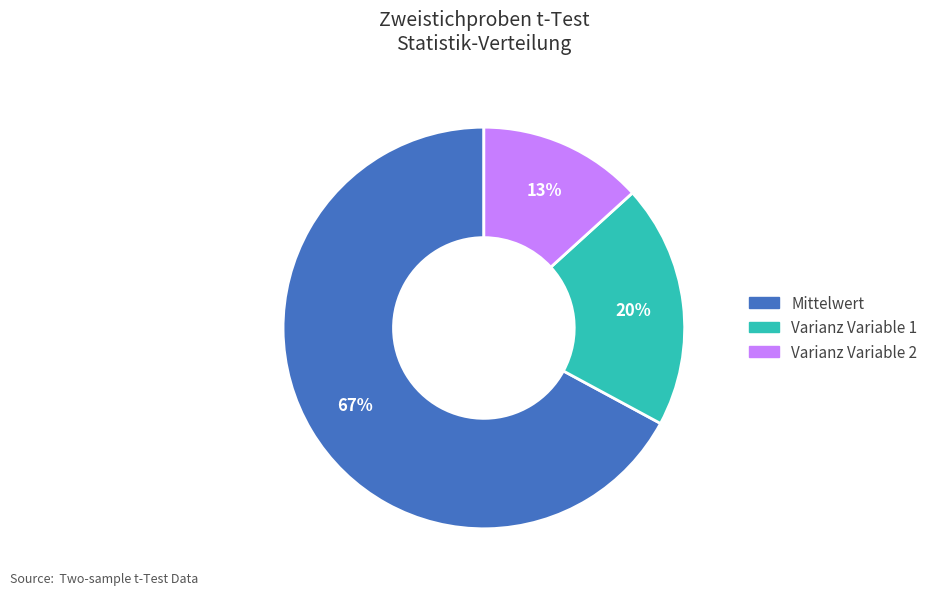

What percentage is the Varianz Variable 1 slice, to the nearest percent?

20%